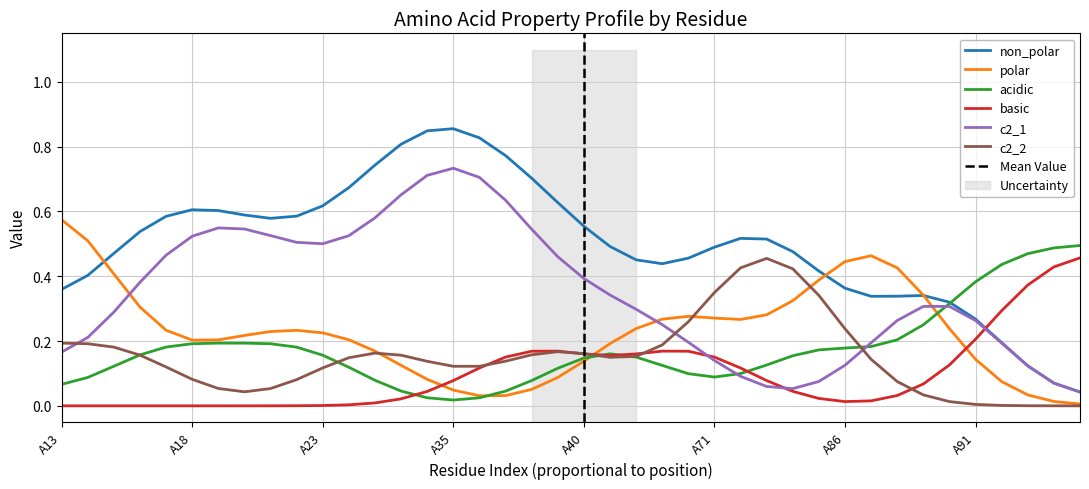

Does the chart have visible grid lines?

Yes